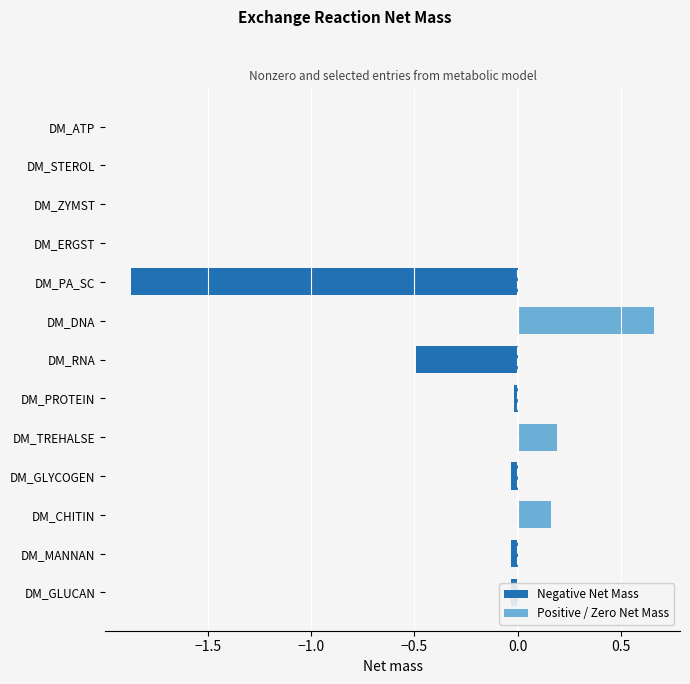

How many data points are less than 0?

6